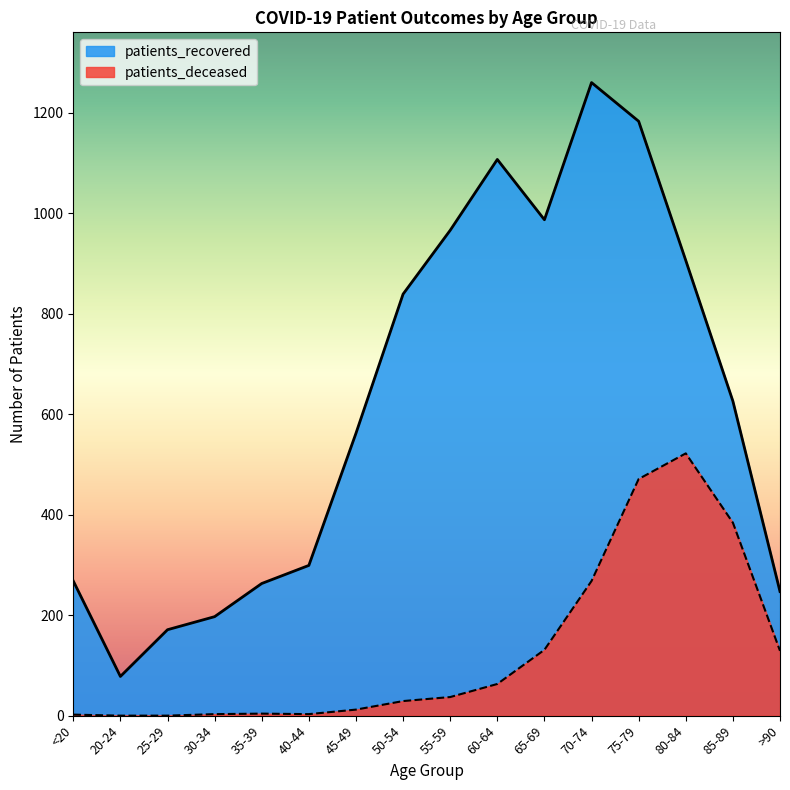

How many values in the patients_deceased series exceed 37?

7